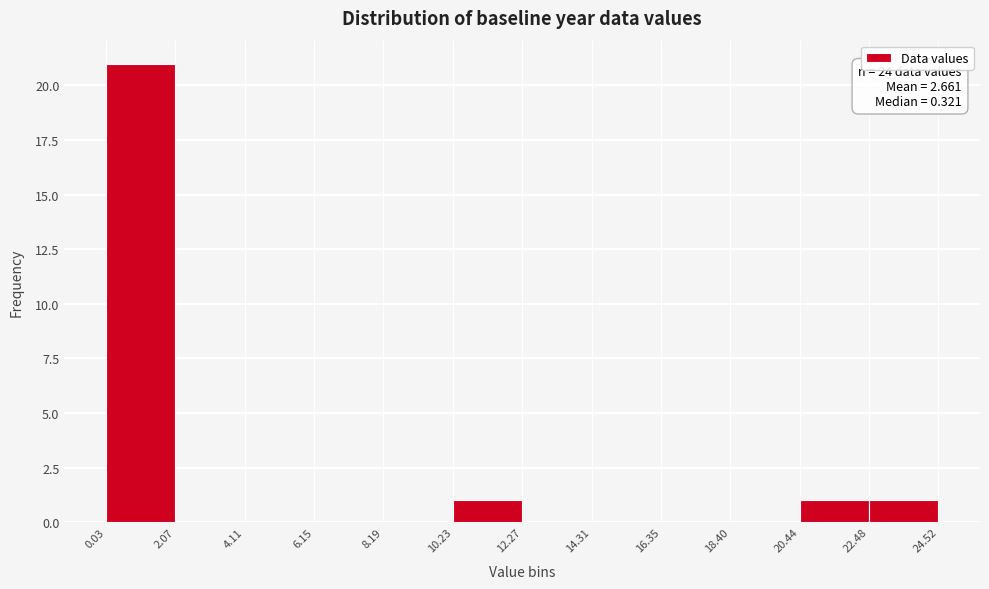

Over which range of the x-axis is the bar tallest?

0.03 to 2.07